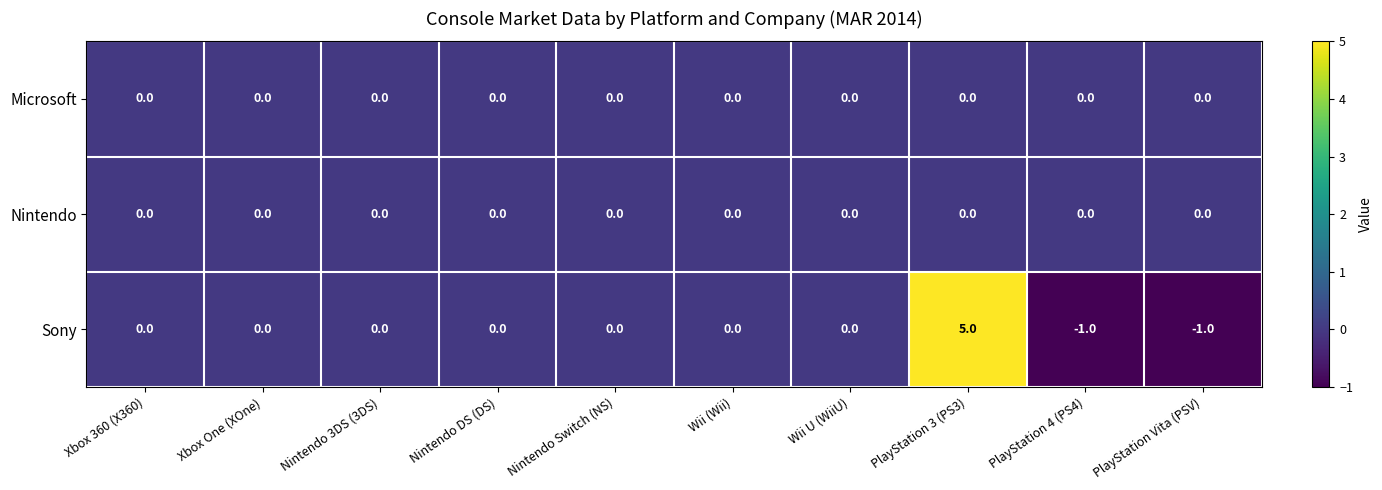

At which category is the sum across all series the highest?

PlayStation 3 (PS3)